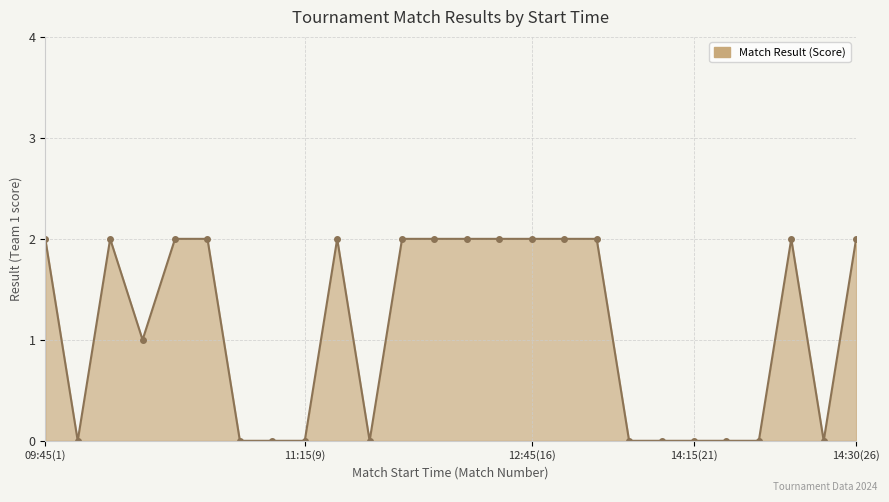

What is the sum of all values?

29